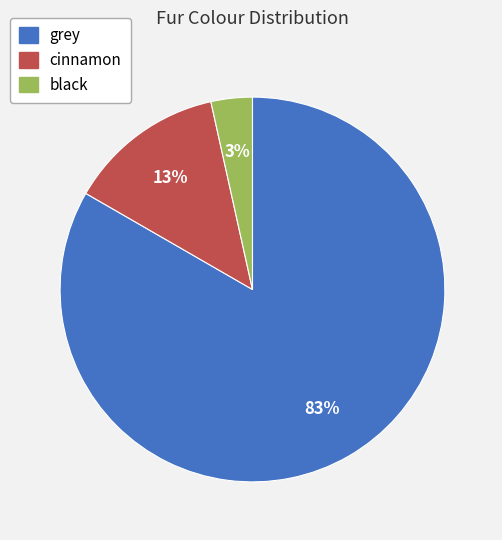

Between grey and black, which is larger?

grey